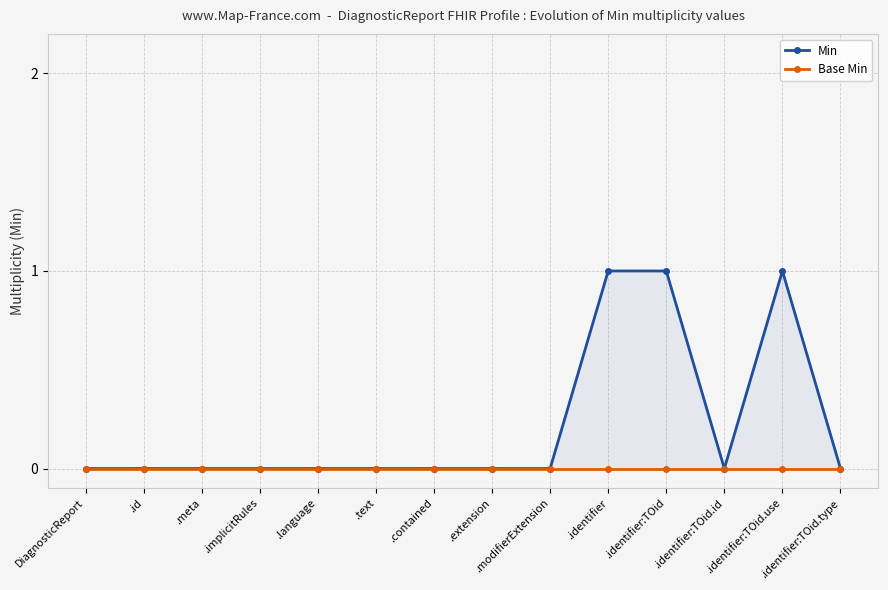

Is it true that Min equals 1 at .identifier:TOid.use?

True